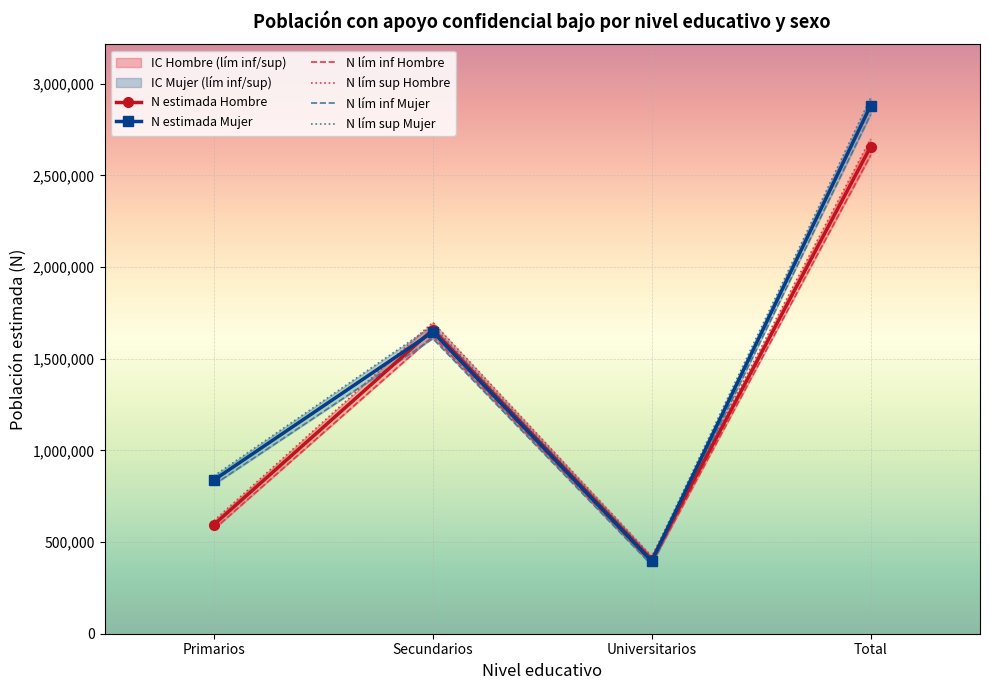

Is the value of N lim sup (Hombre) at Universitarios greater than the value of N lim inf (Hombre) at Primarios?

No